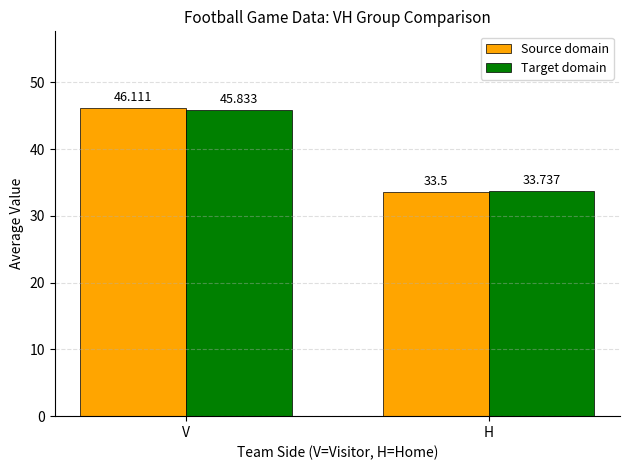

How many data points in Source domain are less than 46?

1